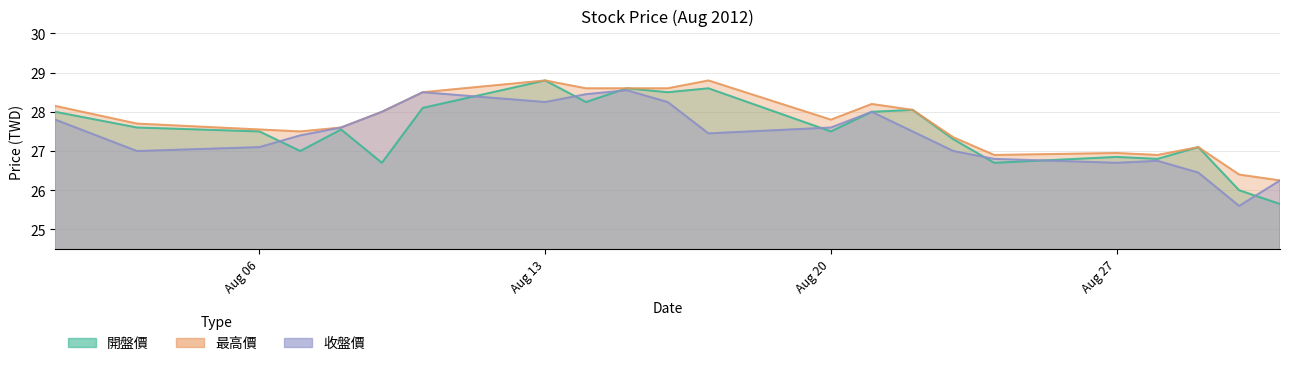

What is the spread (max minus min) of values at 2012/08/16?

0.4